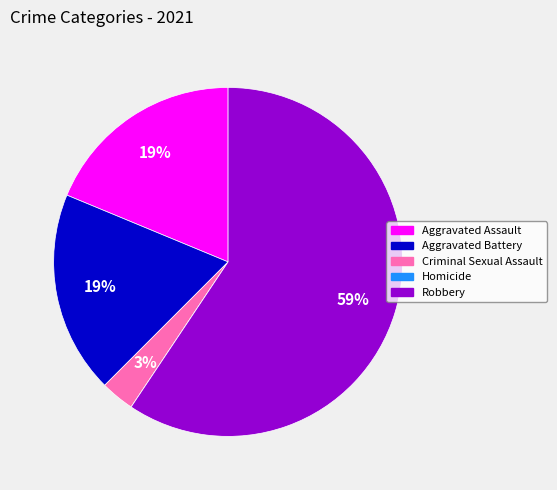

Does Robbery represent more than half of the total?

Yes